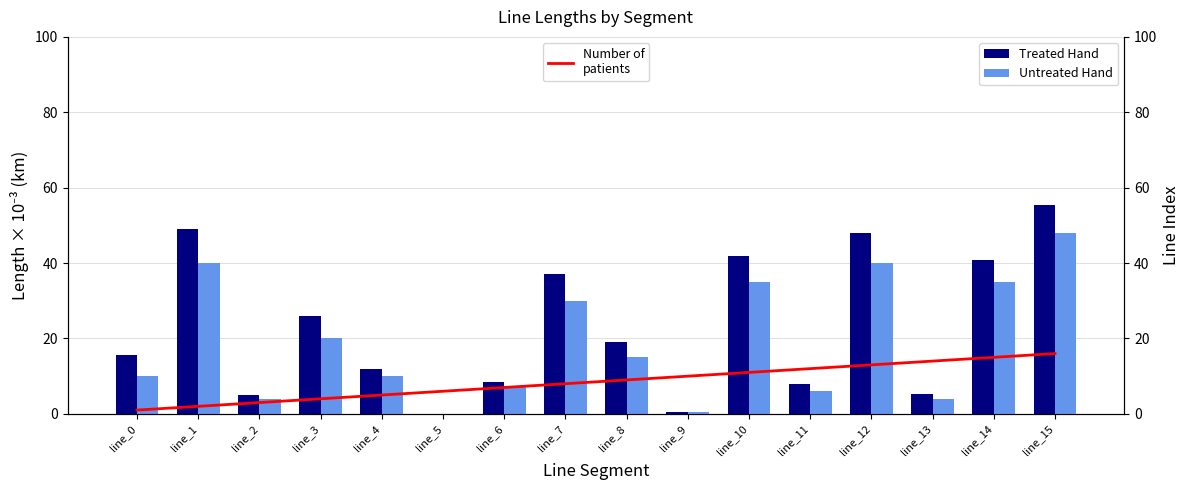

Which series changed the most between line_1 and line_13?

Treated Hand